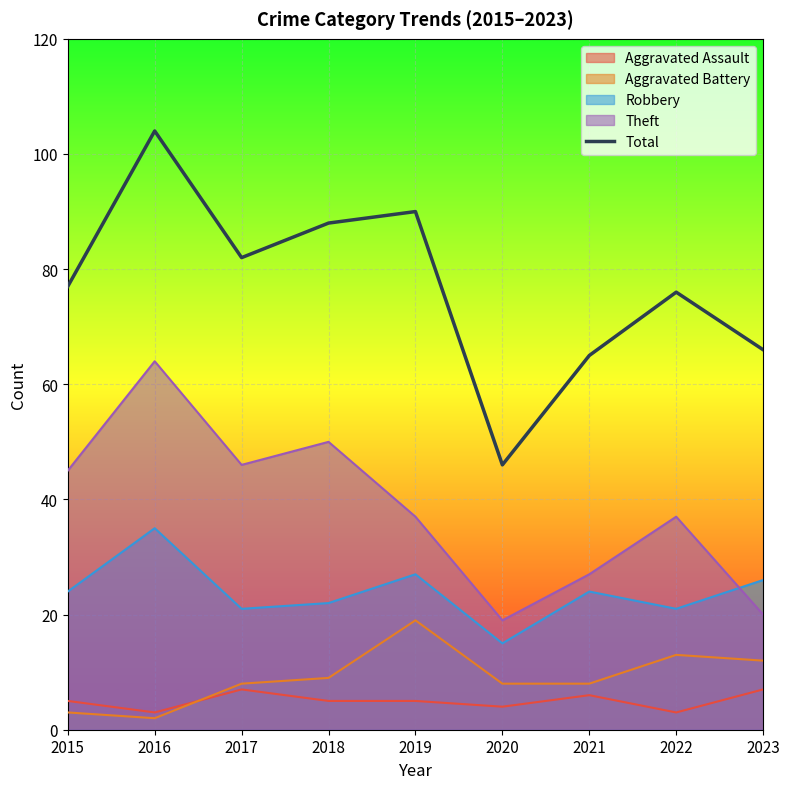

List the labels in order of value, largest first.

2016, 2019, 2018, 2017, 2015, 2022, 2023, 2021, 2020